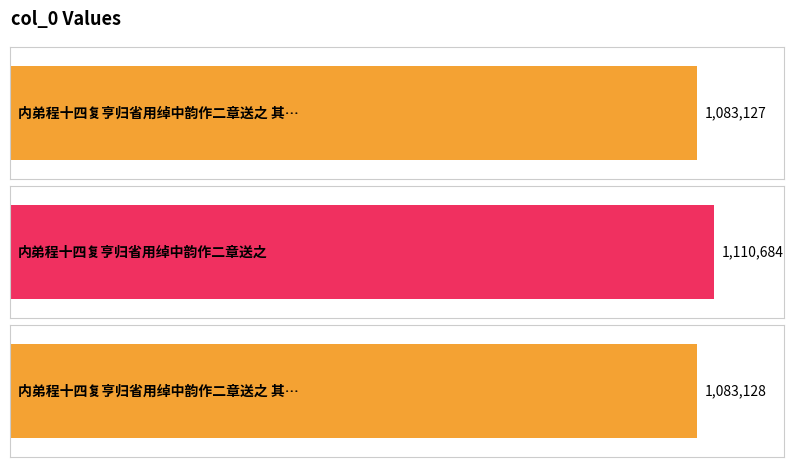

What is the label of the 3rd bar from the right?

内弟程十四复亨归省用绰中韵作二章送之 其一